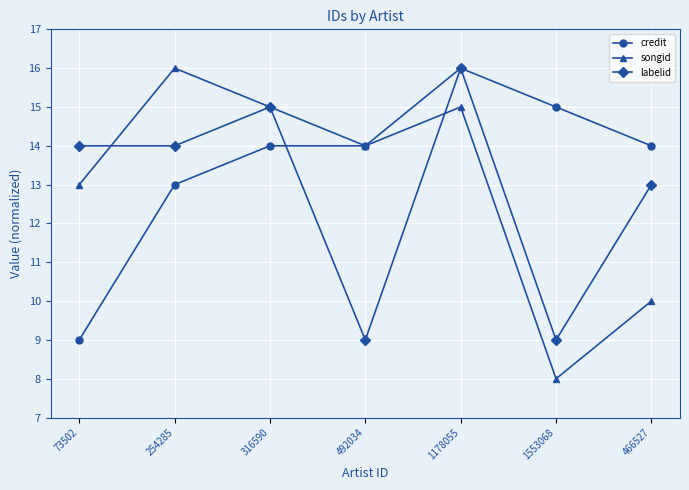

How many categories are shown in the chart?

7